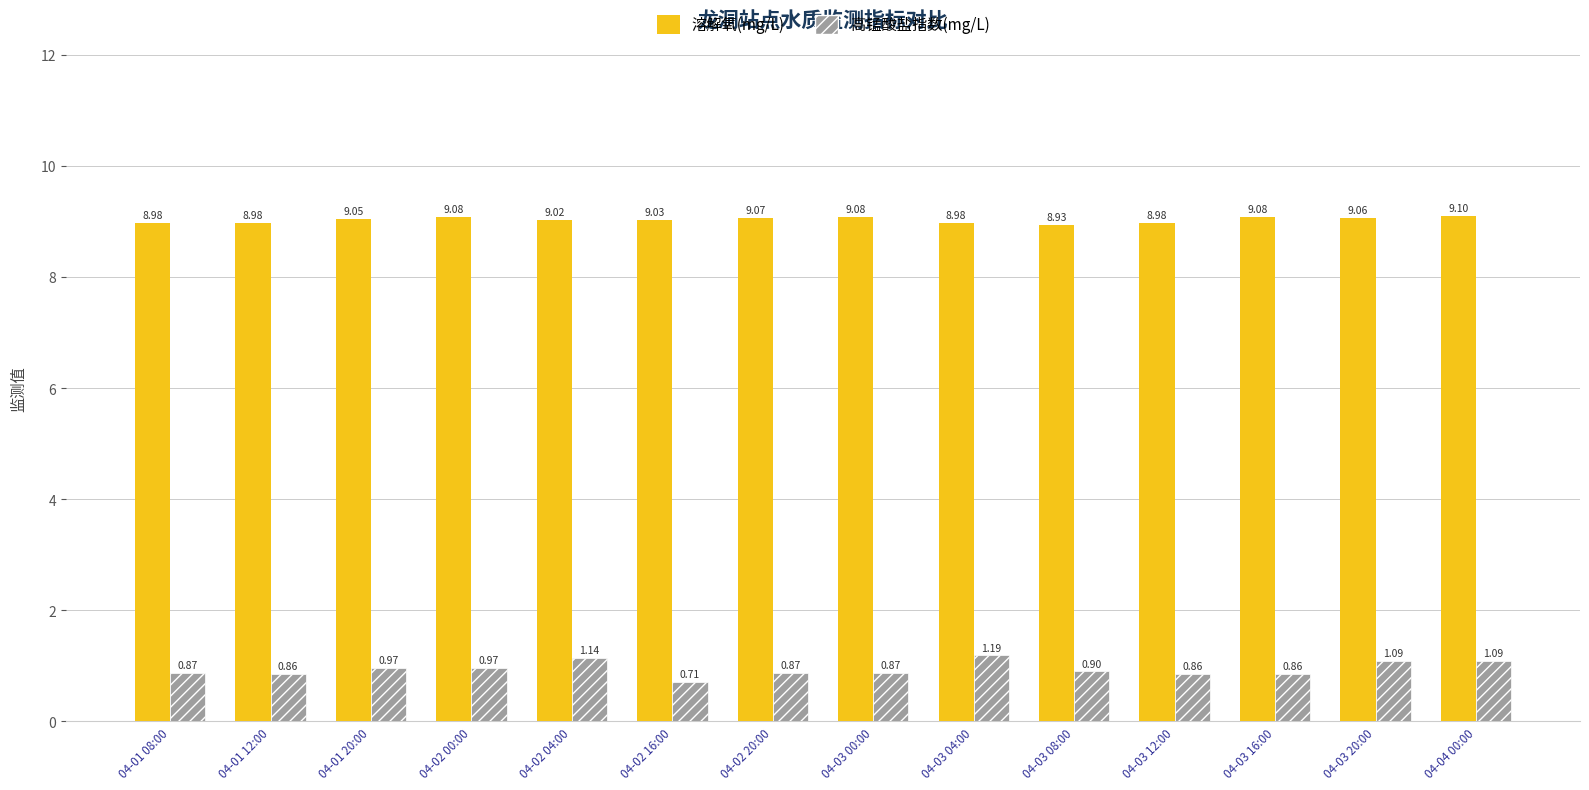

What is the spread (max minus min) of values at 04-02 16:00?

8.3